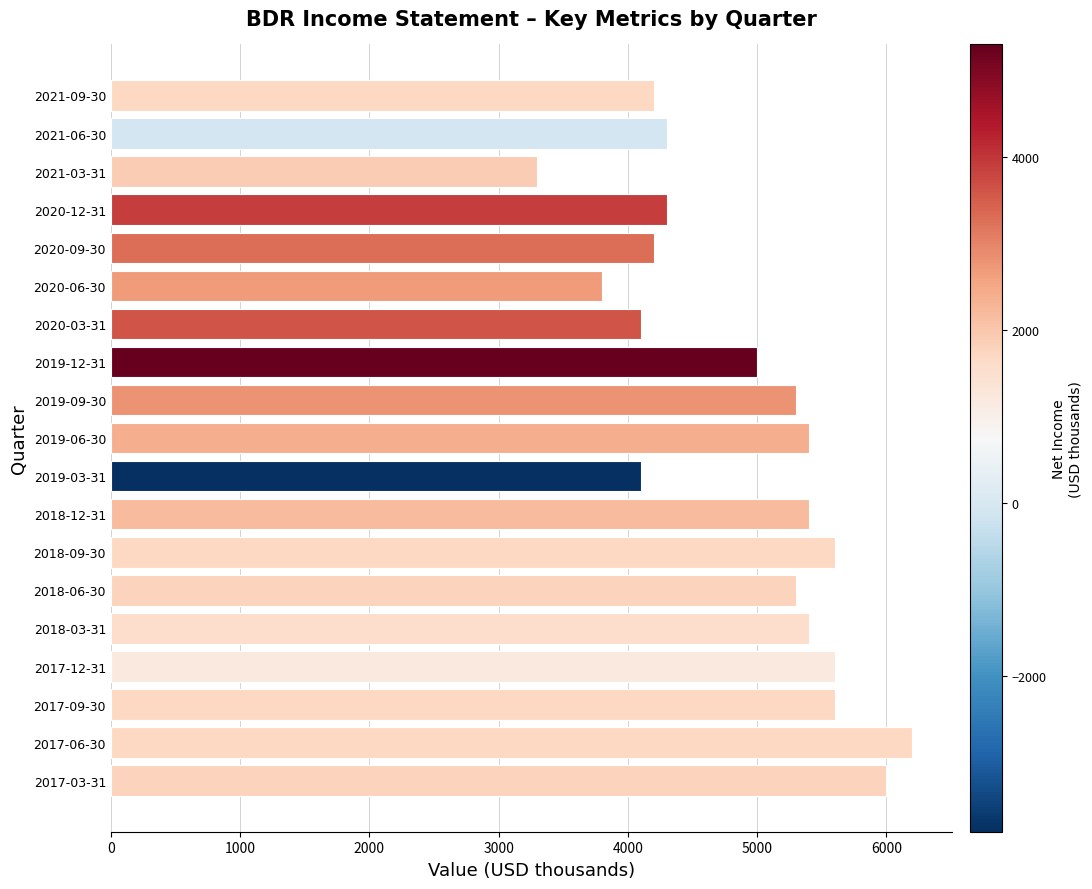

The value at 2017-03-31 is 9756. True or false?

False